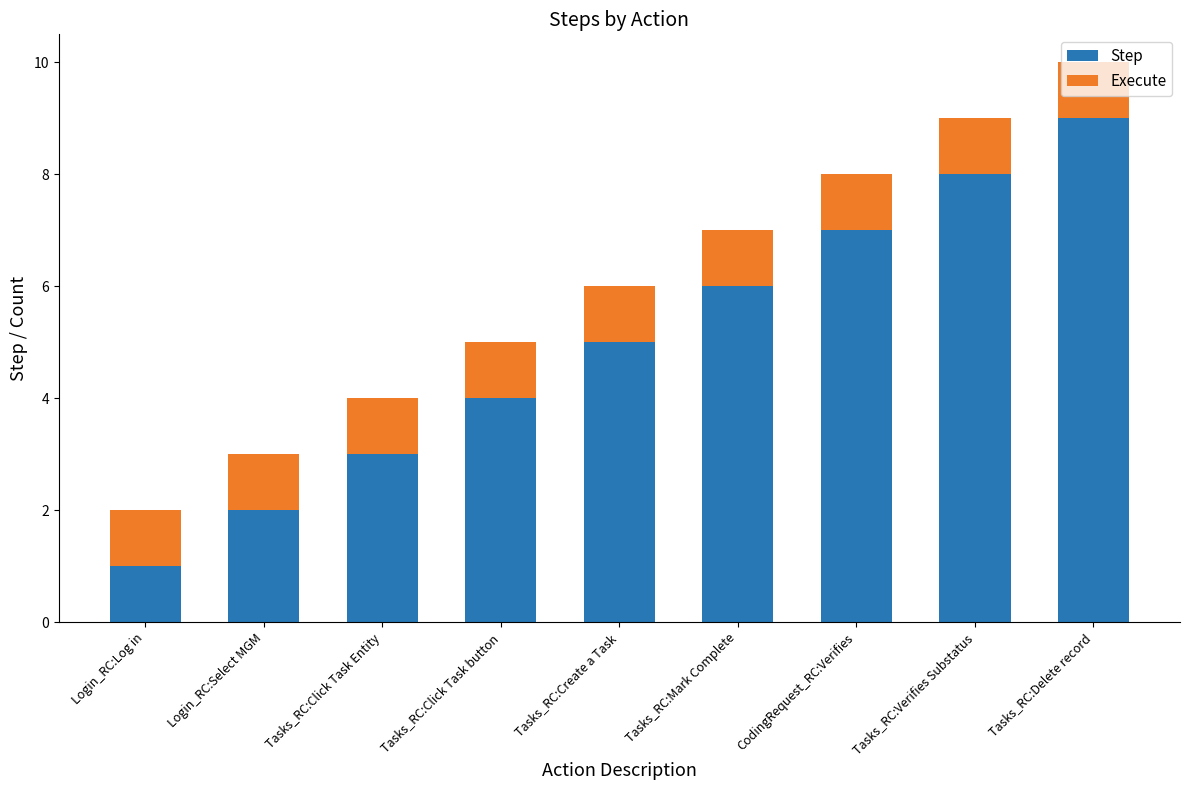

At which category is the sum across all series the highest?

Tasks_RC:Delete record